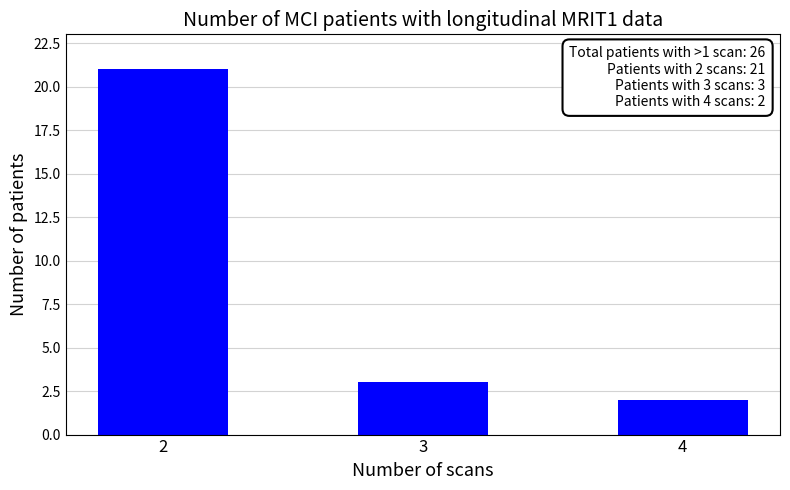

What is the change in value from 2 to 3?

-18